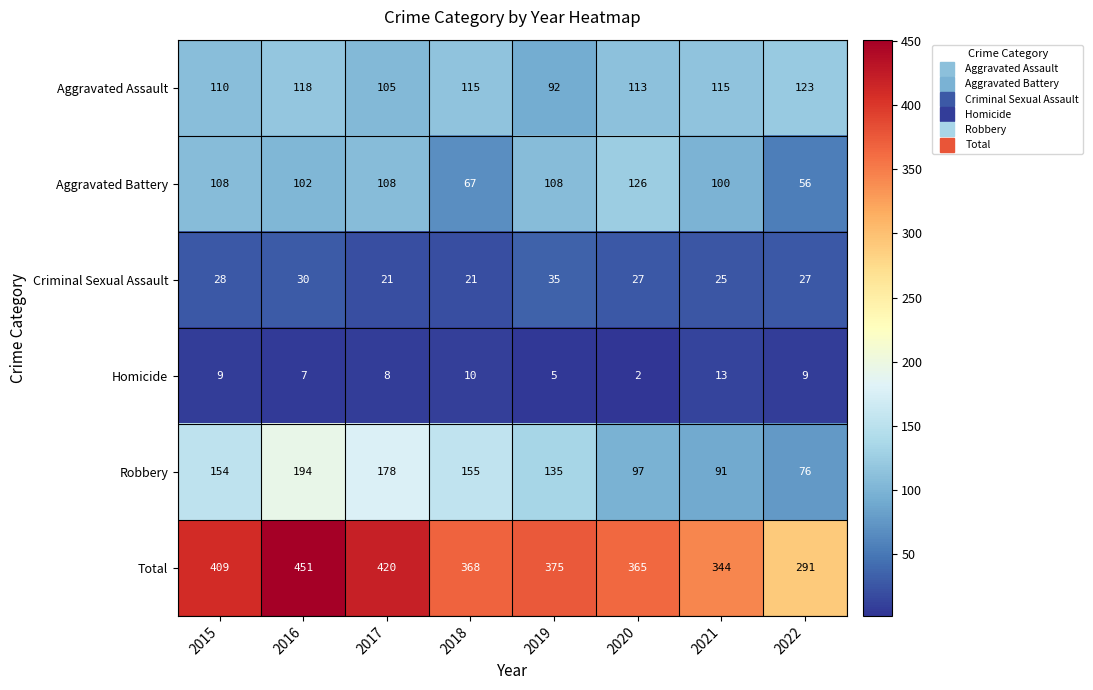

Which series has the largest total across all categories?

Total